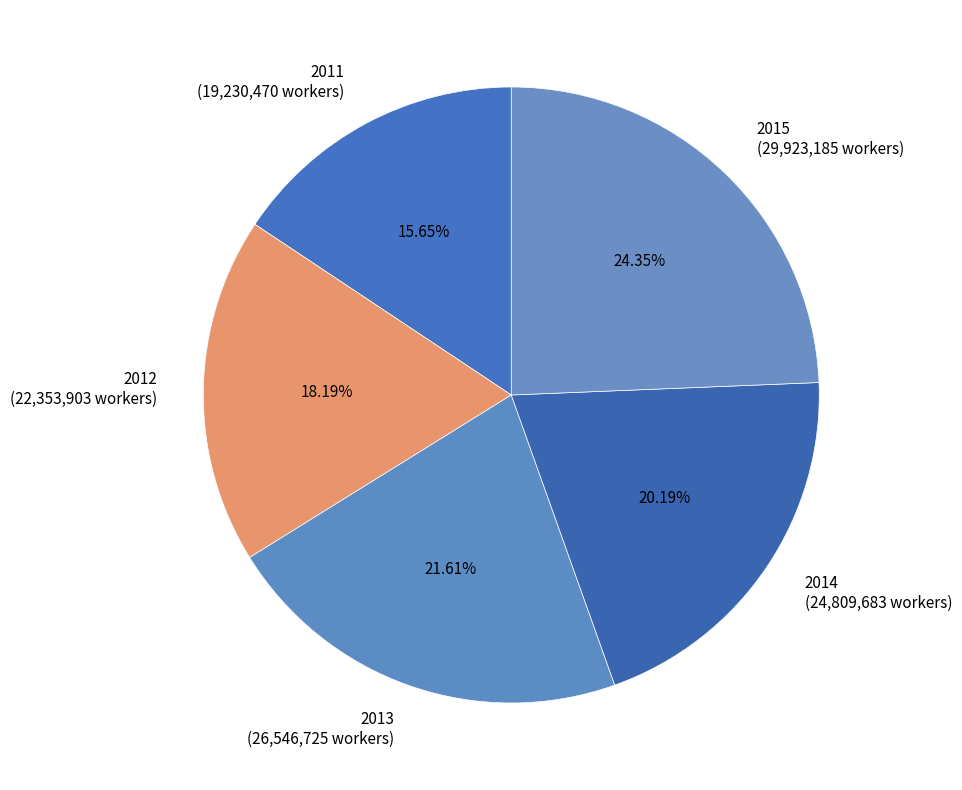

To the nearest percent, what is the difference between the 2011 and 2013 slice percentages?

6%